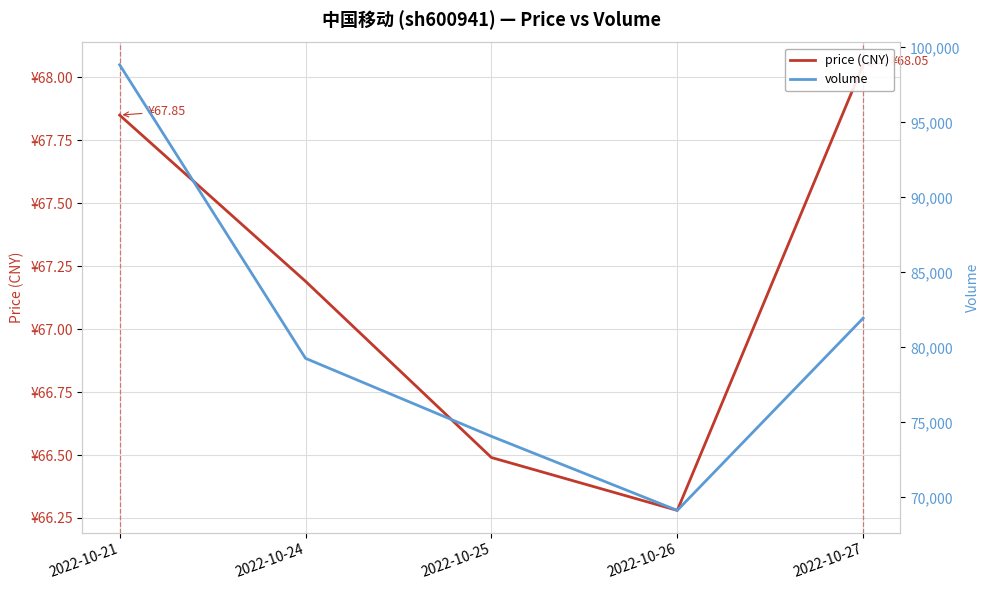

What is the value of the volume point at the 2nd from the left?

79274.0